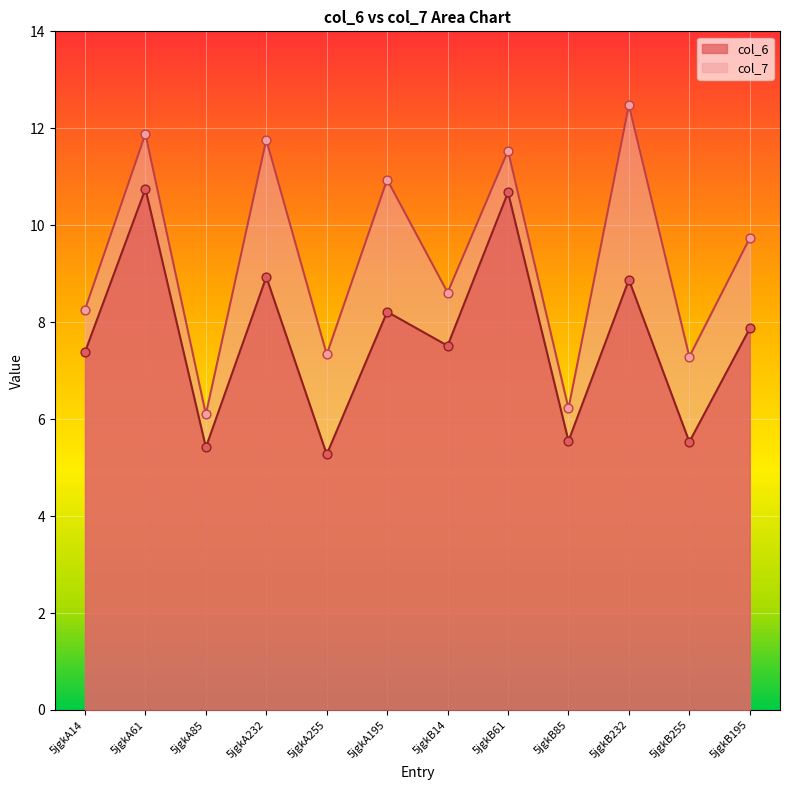

Which series reaches the minimum Y coordinate?

col_6